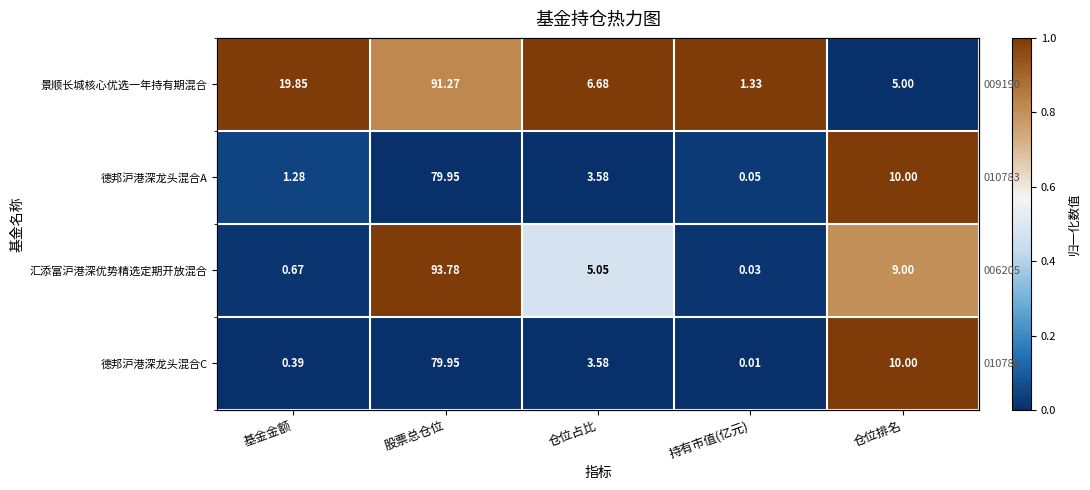

Is the value of 景顺长城核心优选一年持有期混合 at 基金金额 greater than the value of 汇添富沪港深优势精选定期开放混合 at 仓位排名?

Yes